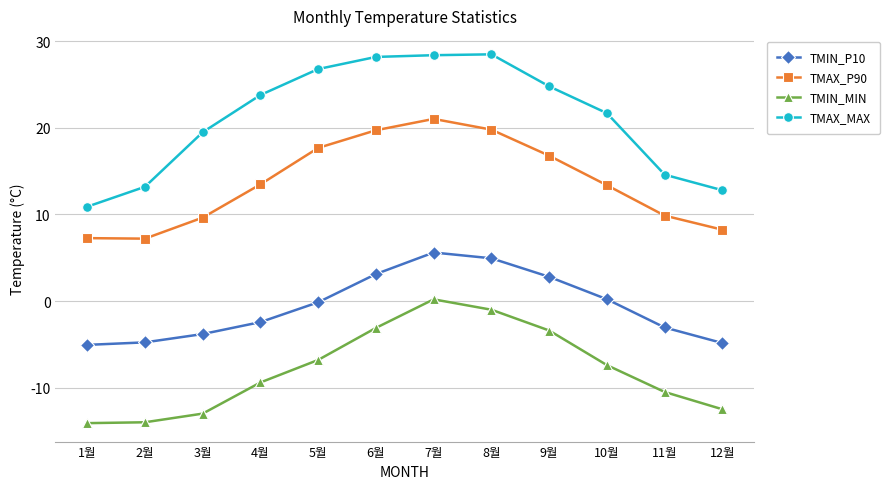

What are all the series names shown in the legend?

TMIN_P10, TMAX_P90, TMIN_MIN, TMAX_MAX